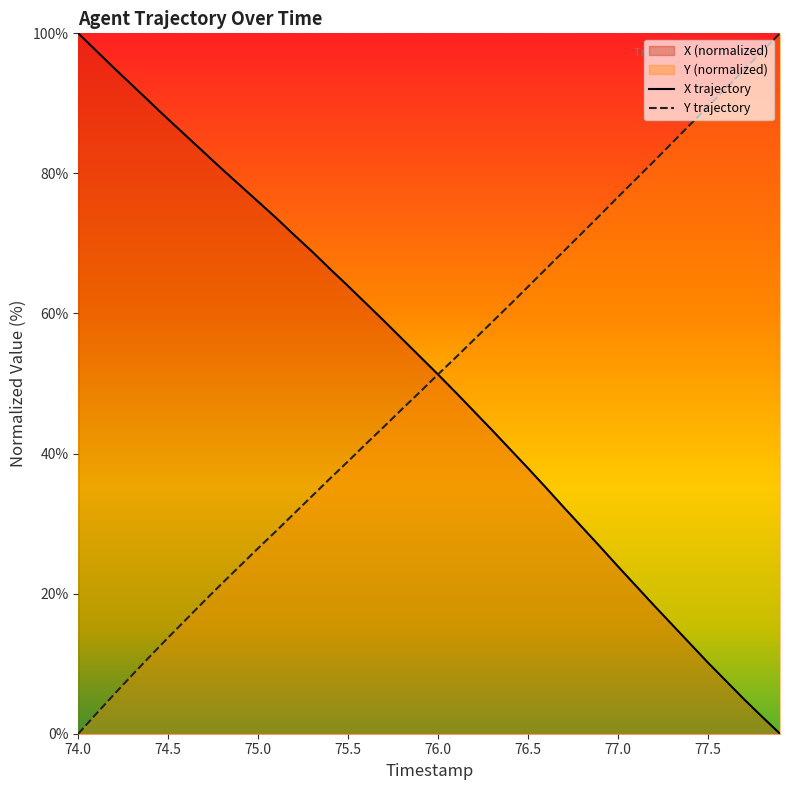

What is the total value across all series at 75.5?

102.8